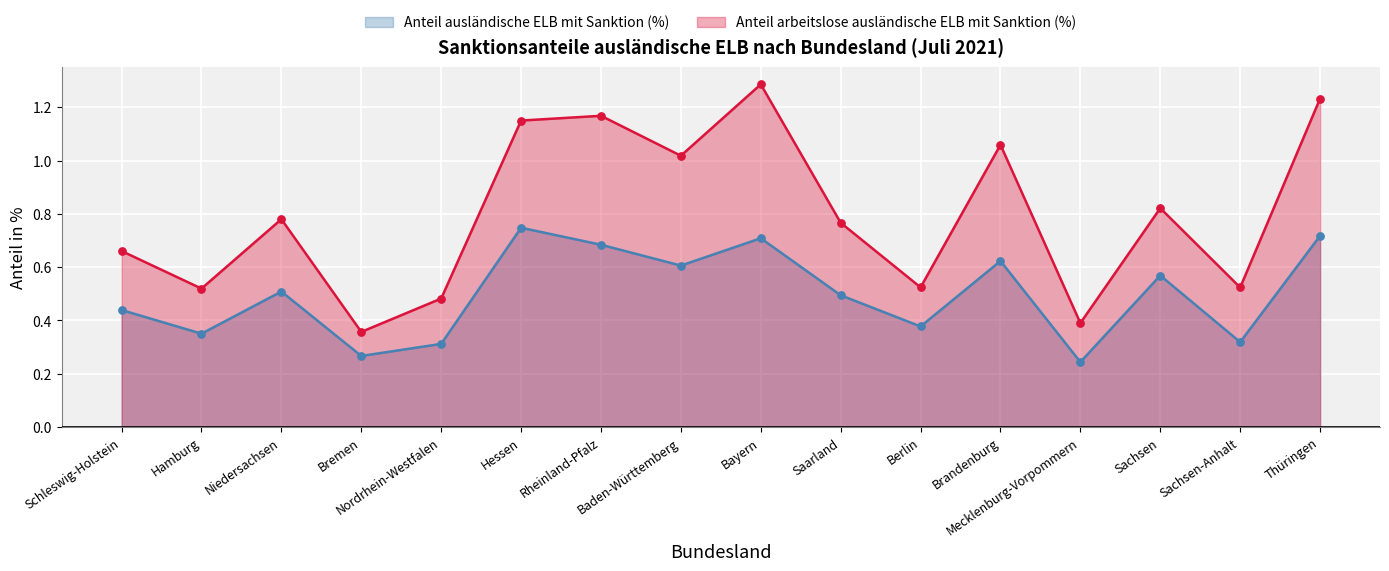

At how many categories does at least one series exceed 0?

16